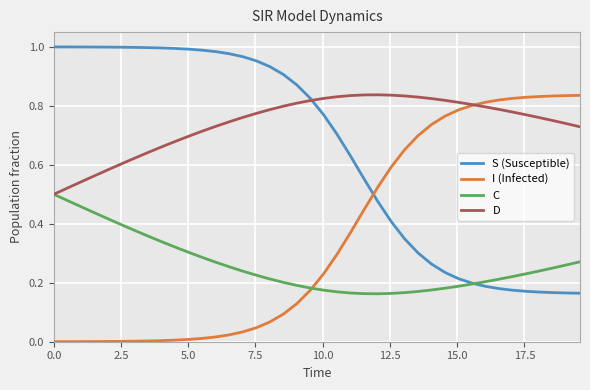

Rank the series by their average value, from lowest to highest.

C, I (Infected), S (Susceptible), D